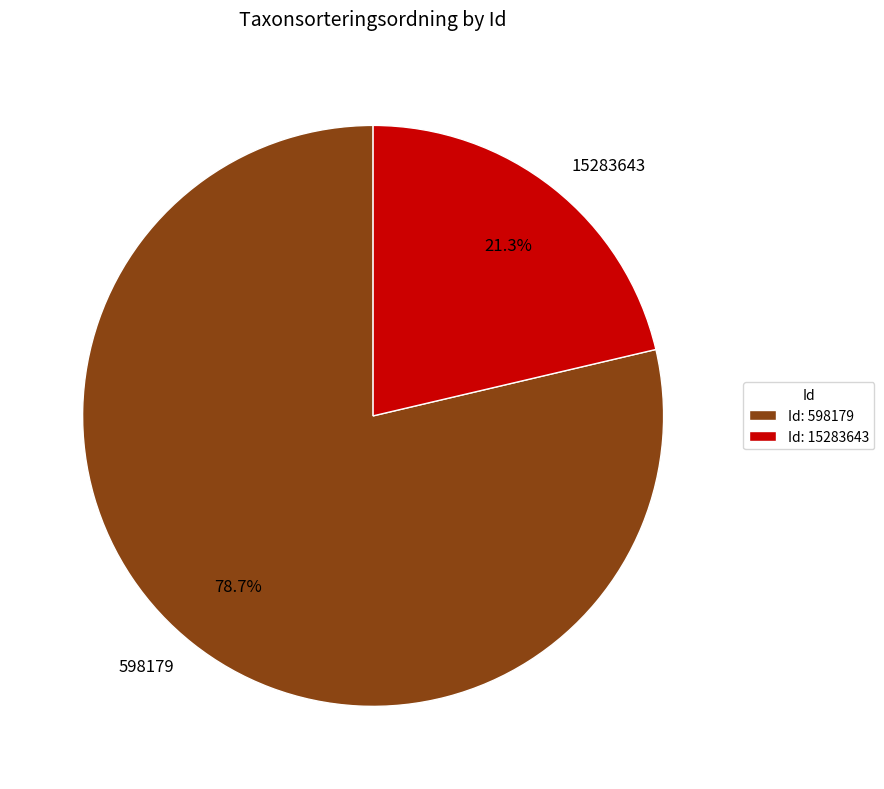

Which has a higher value, 598179 or 15283643?

598179